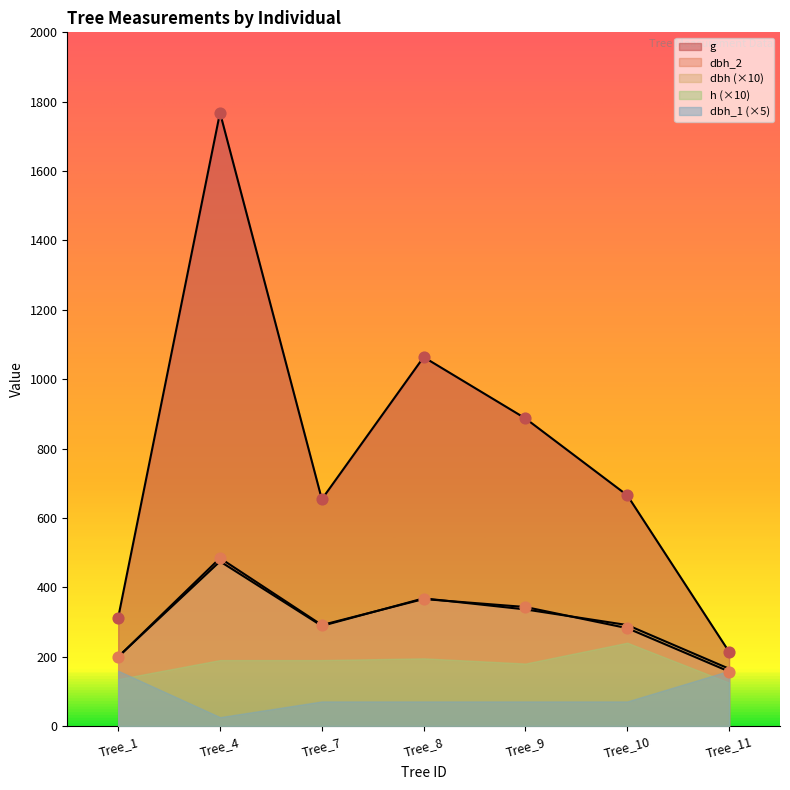

Which series contains the highest Y value?

g